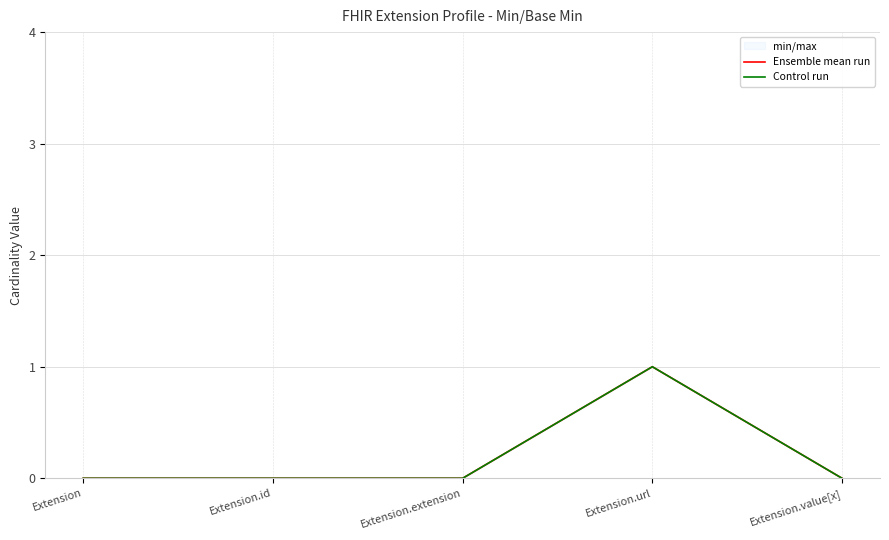

Reading left to right, list all the values displayed in this chart.

Ensemble mean run: 0	0	0	1	0
Control run: 0	0	0	1	0